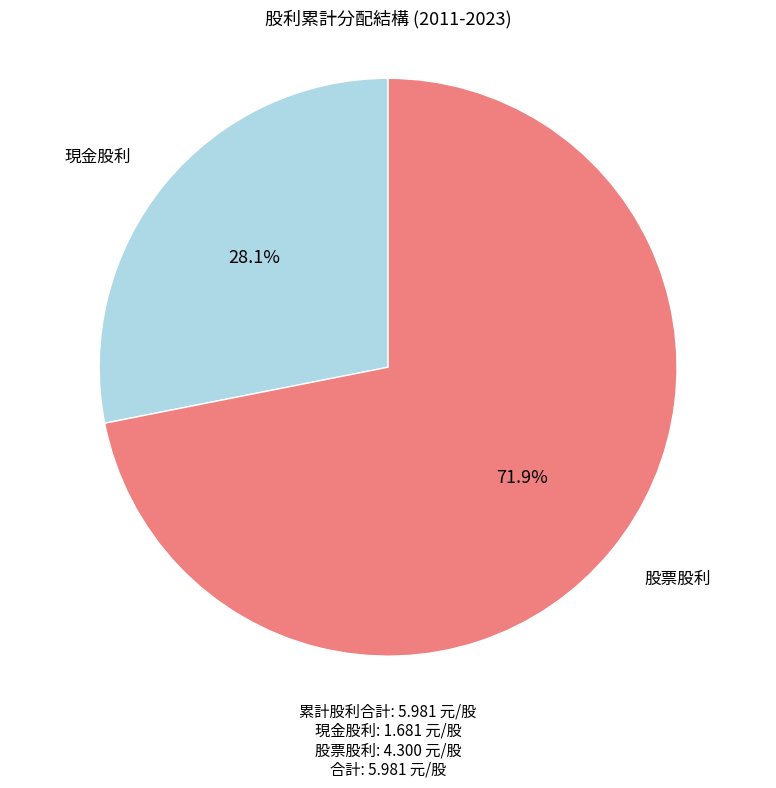

Does any single category account for the majority?

Yes